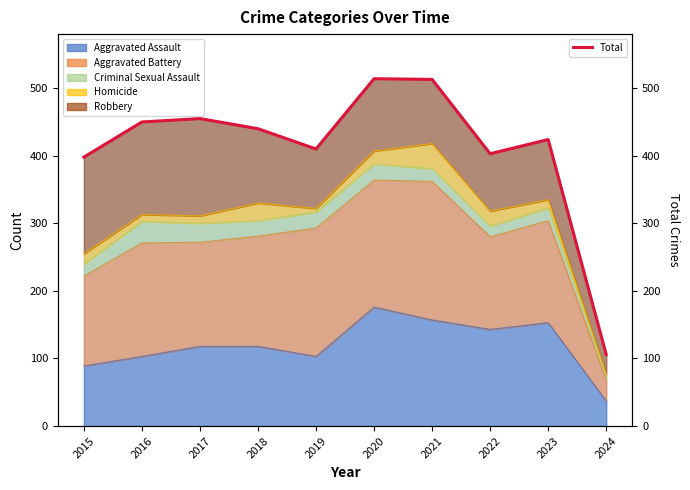

Reading left to right, extract all data points from this chart.

398	450	455	440	410	514	513	403	424	106